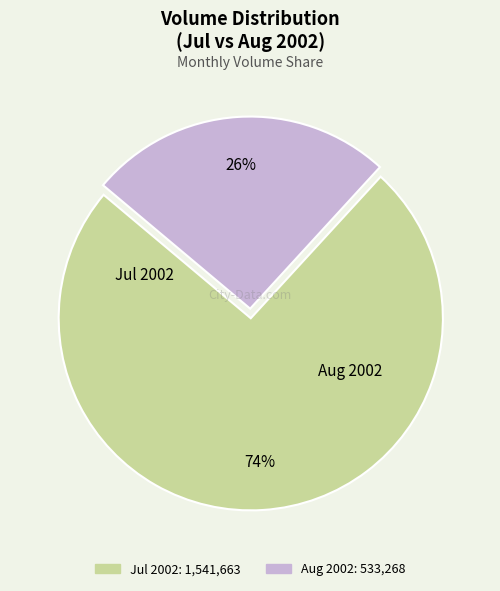

To the nearest percent, what is the average slice percentage?

50%